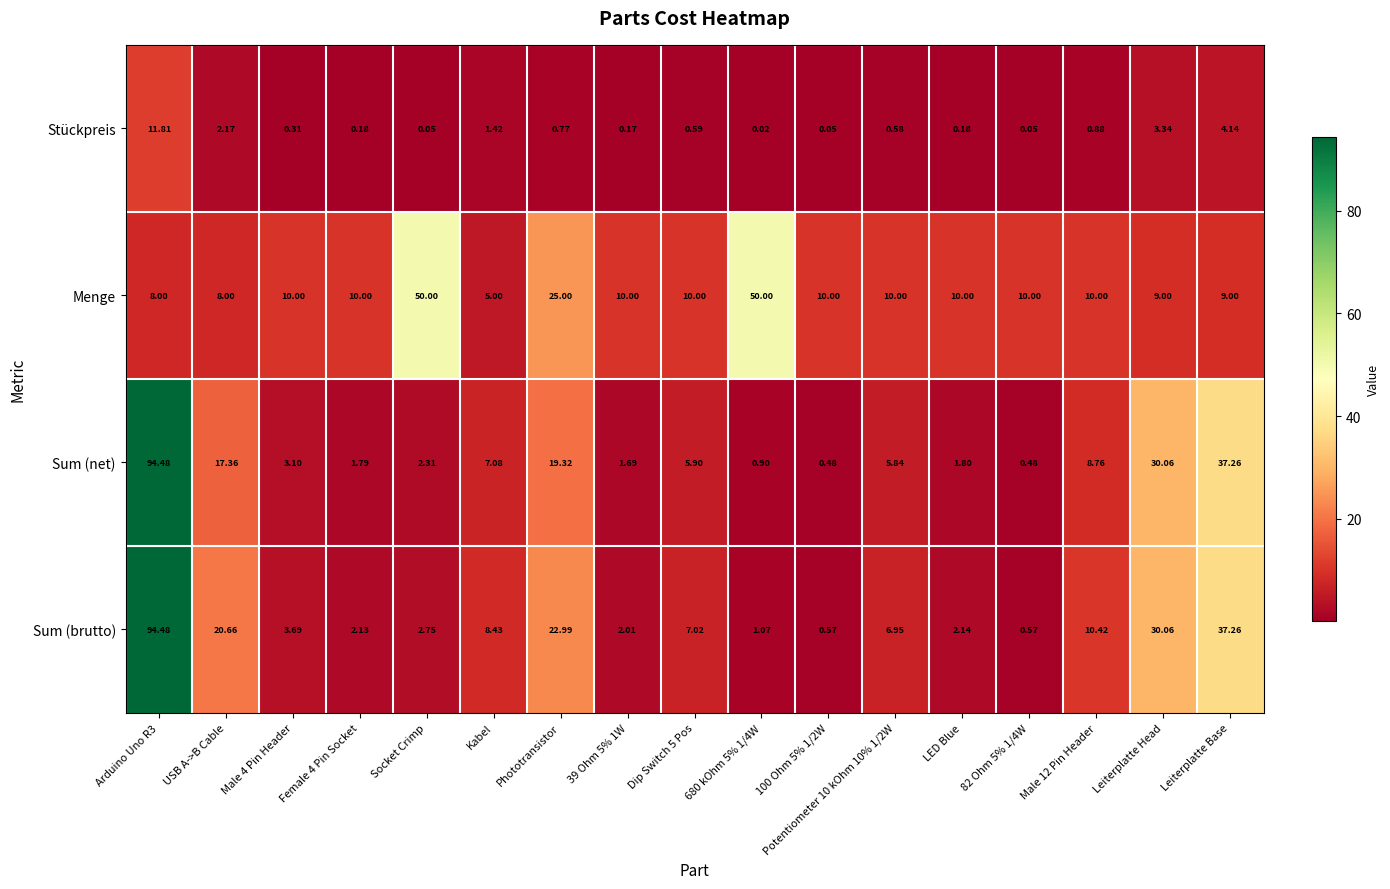

Which series changed the most between Phototransistor and 100 Ohm 5% 1/2W?

Sum (brutto)